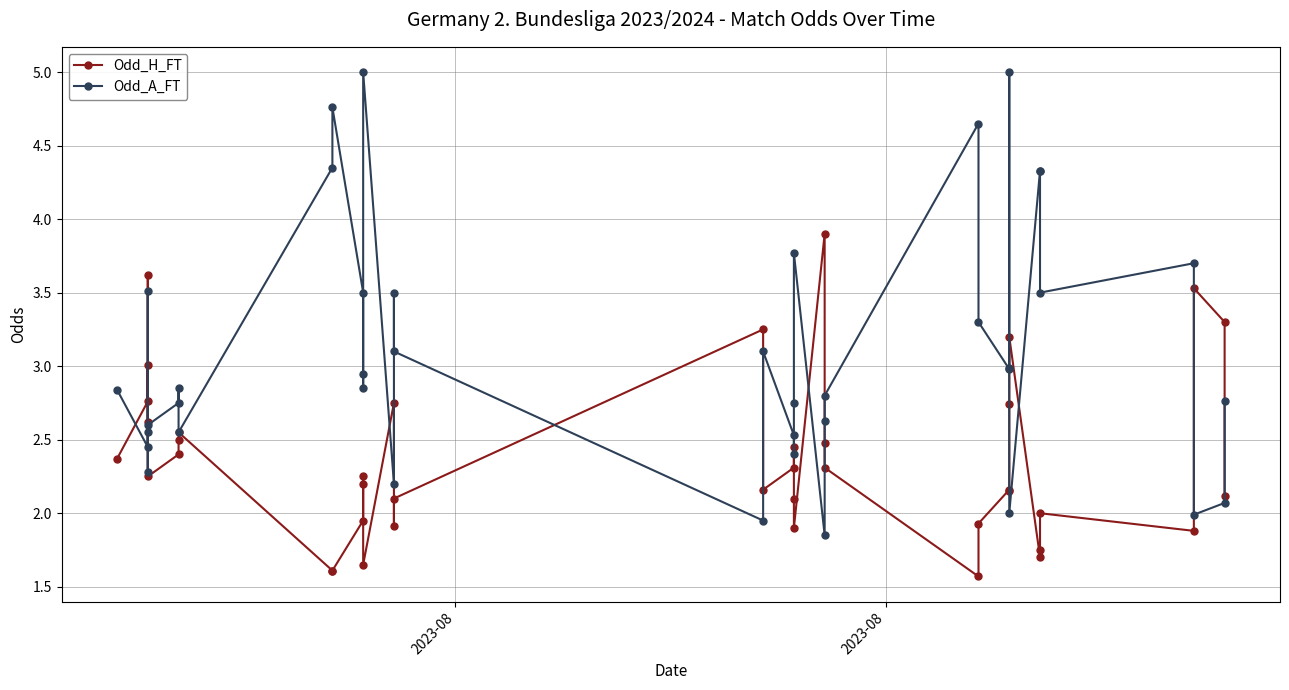

The Odd_H_FT series shows 2.6 at 34. True or false?

False